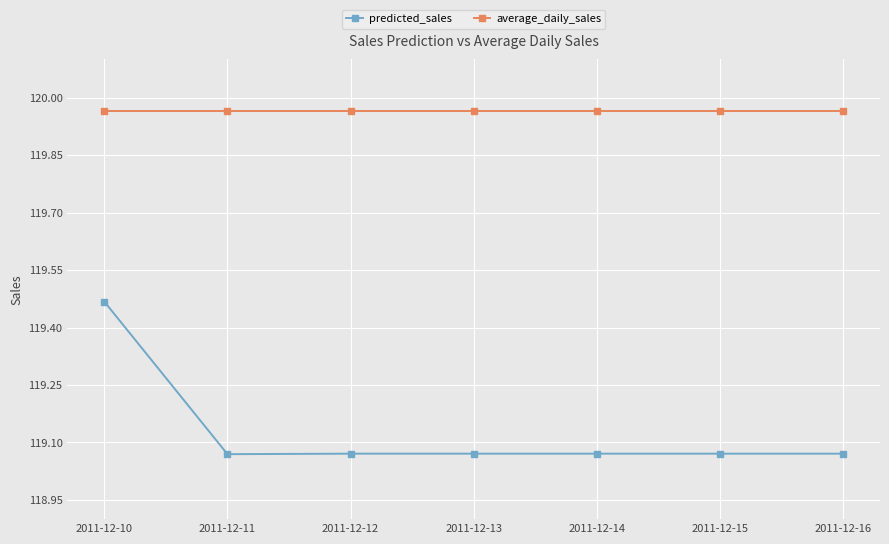

True or false: predicted_sales and average_daily_sales intersect in this chart.

False